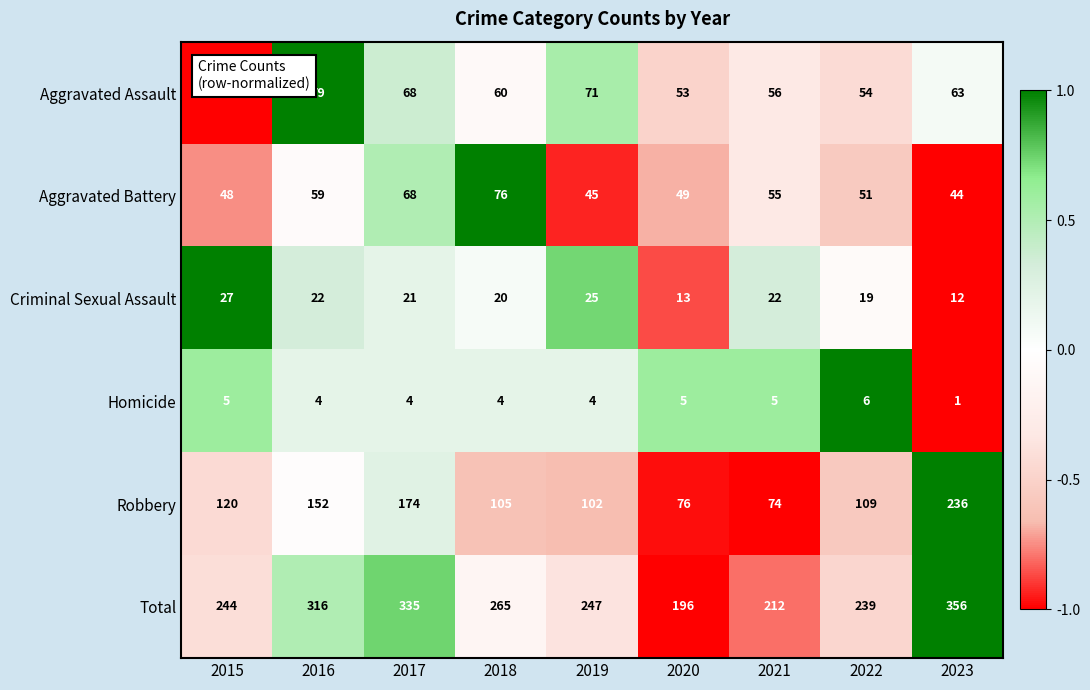

Which category has the highest value in the Robbery series?

2023